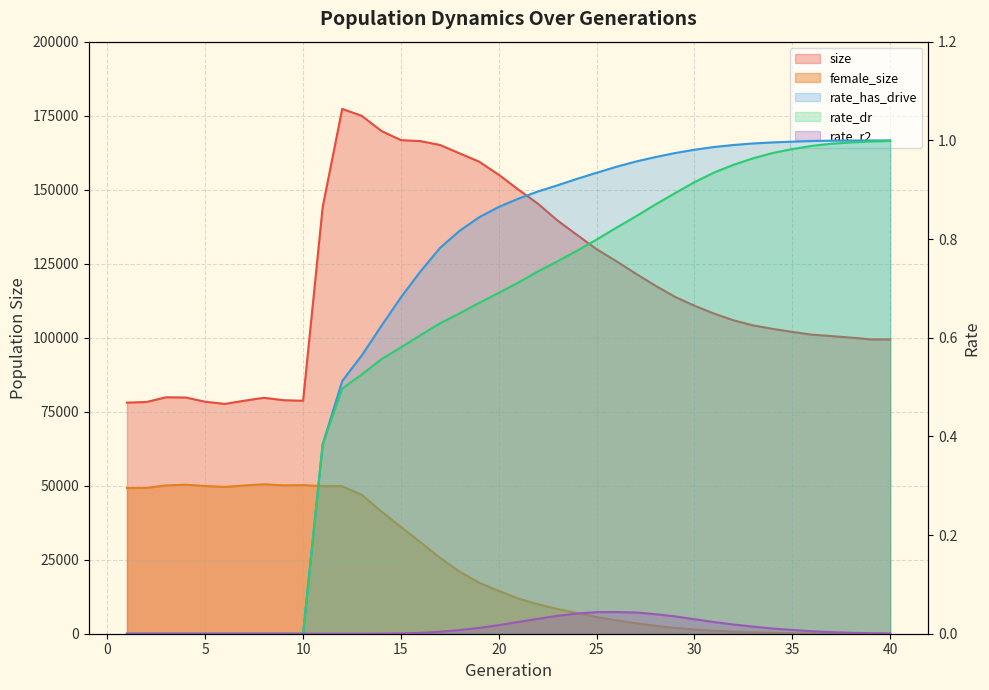

True or false: rate_dr has more than 0 interior local peaks.

False